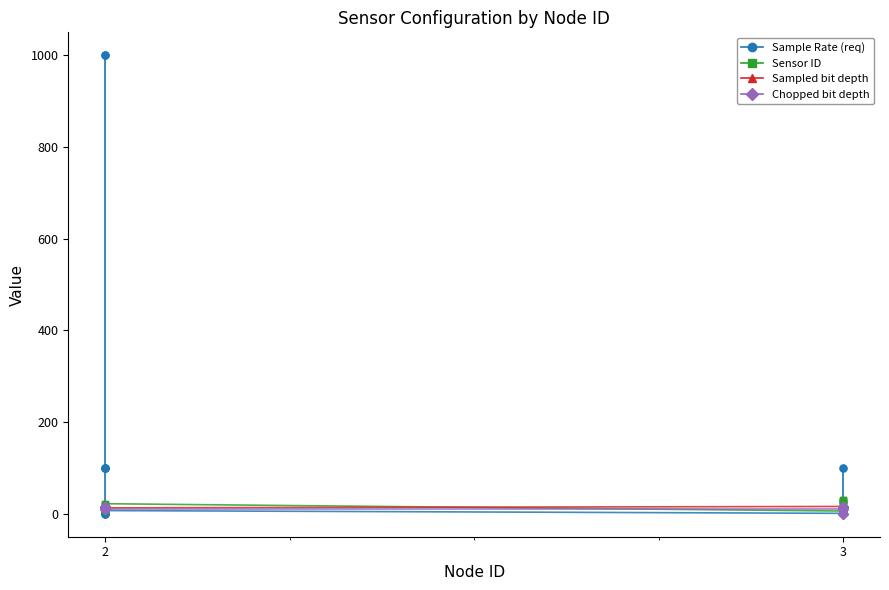

What is the average value of the Sample Rate (req) series?

145